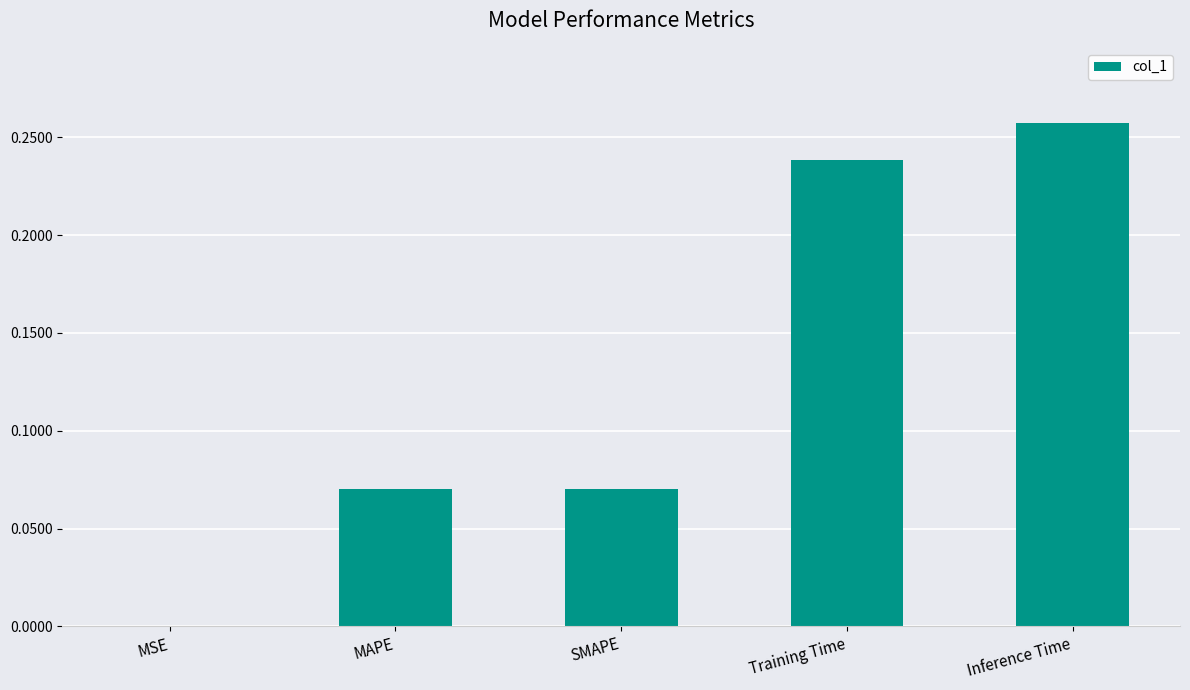

What is the change in value from MAPE to Inference Time?

+0.2